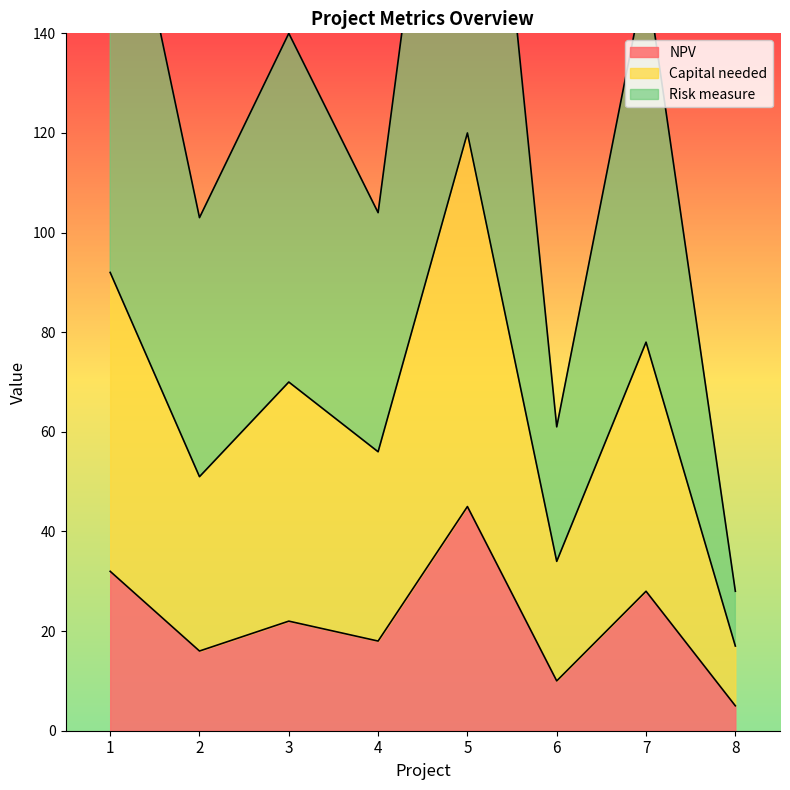

Reading right to left, what are all the values shown in this chart?

NPV: 5	28	10	45	18	22	16	32
Capital needed: 17	78	34	120	56	70	51	92
Risk measure: 28	152	61	240	104	140	103	188